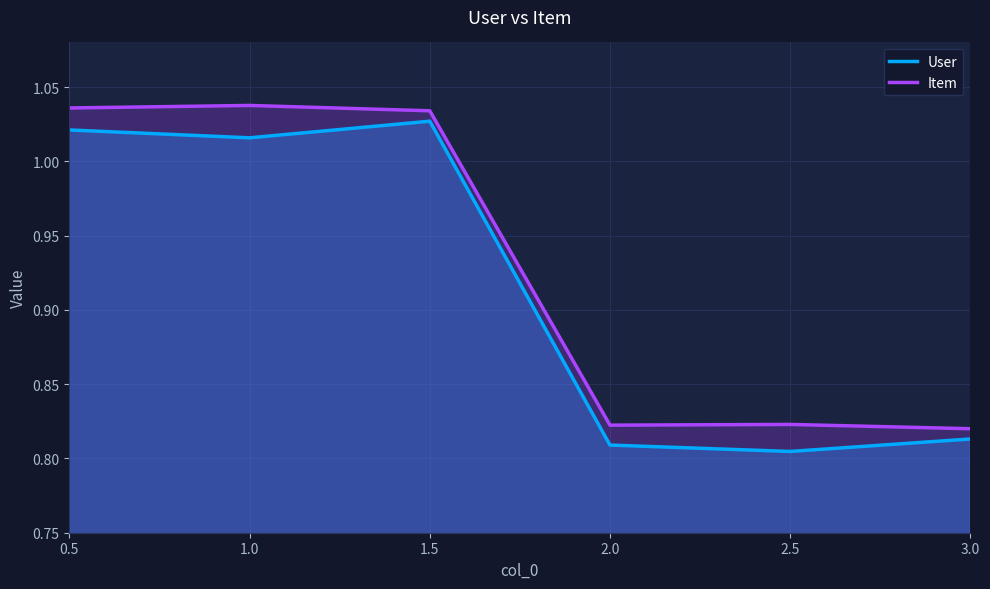

Rank the categories by Item value from highest to lowest.

1.0, 0.5, 1.5, 2.5, 2.0, 3.0